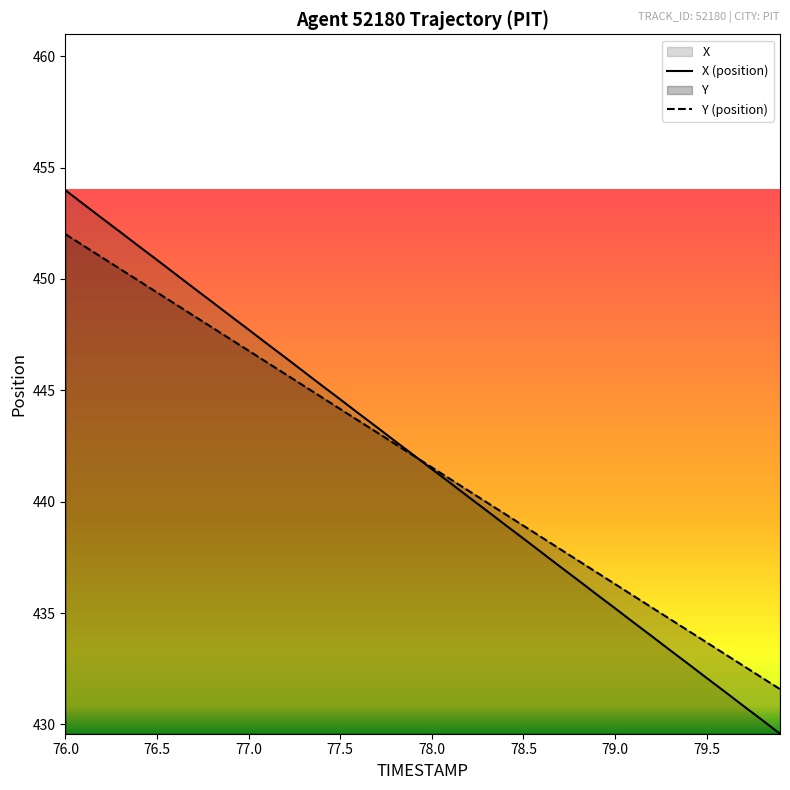

List the series in order of their peak value, lowest first.

Y (position), X (position)